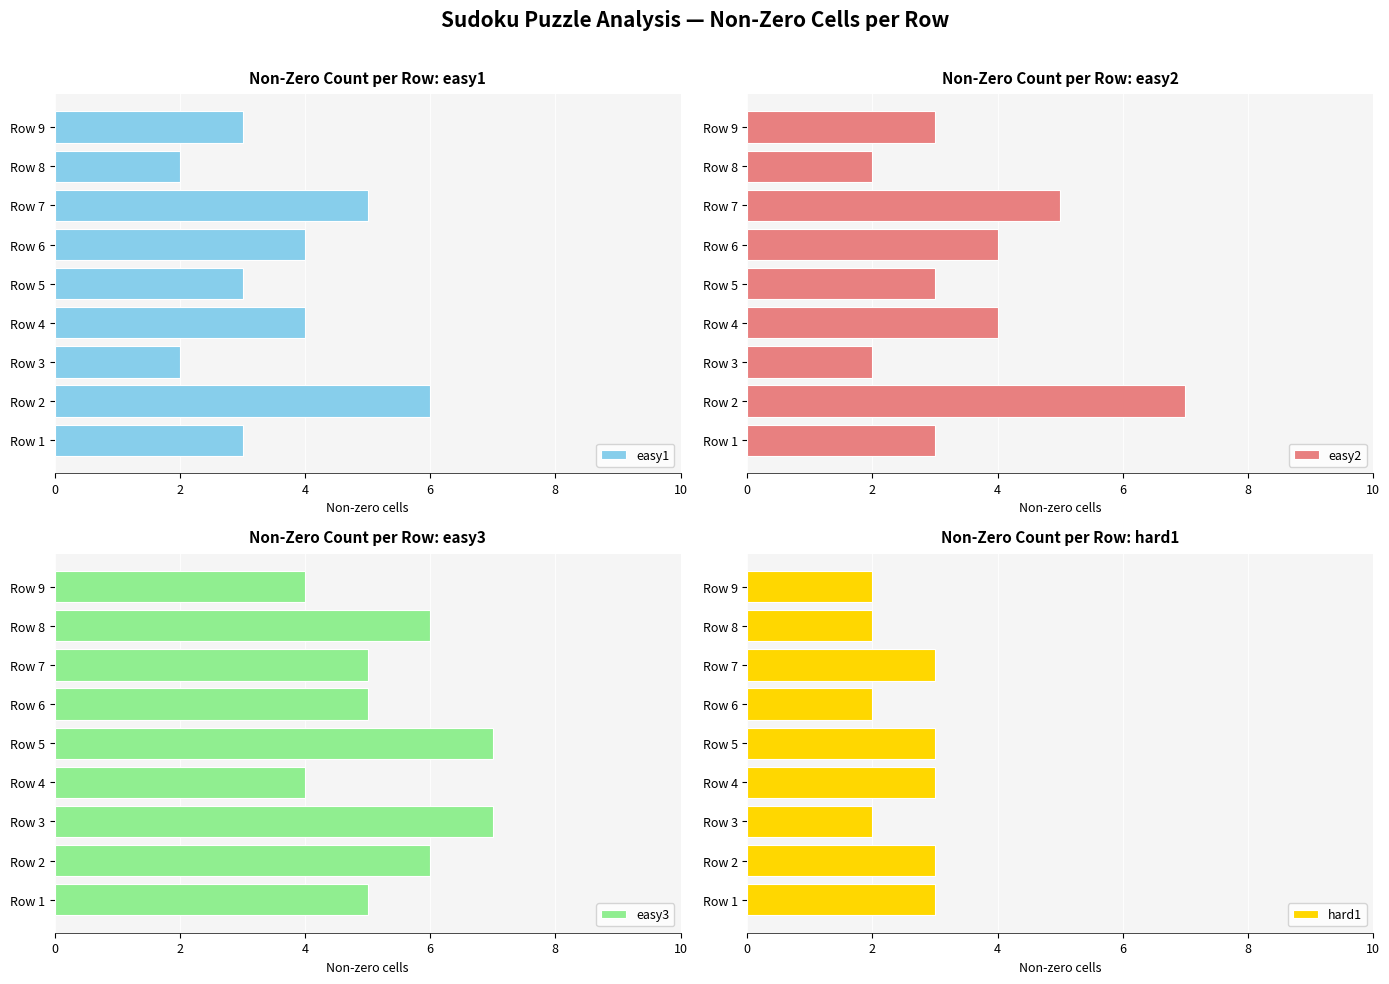

At how many categories does at least one series exceed 3?

9